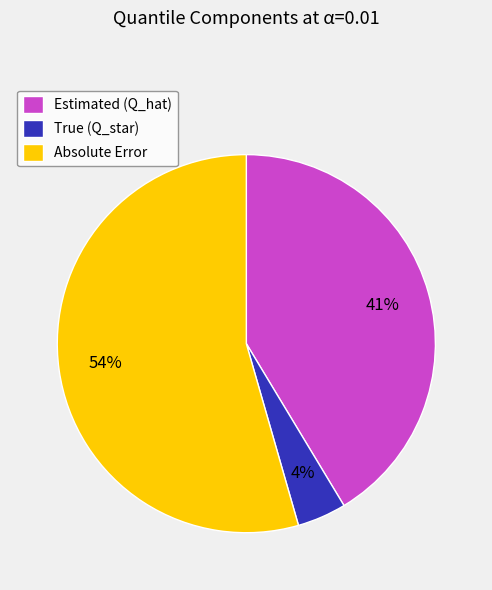

Which category has the smallest portion of the pie?

True (Q_star)